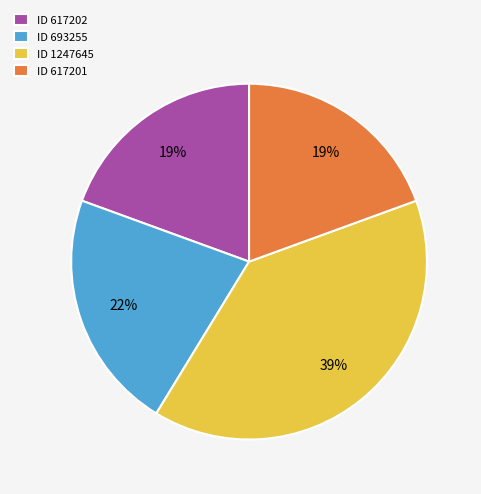

Count the number of slices in the pie.

4